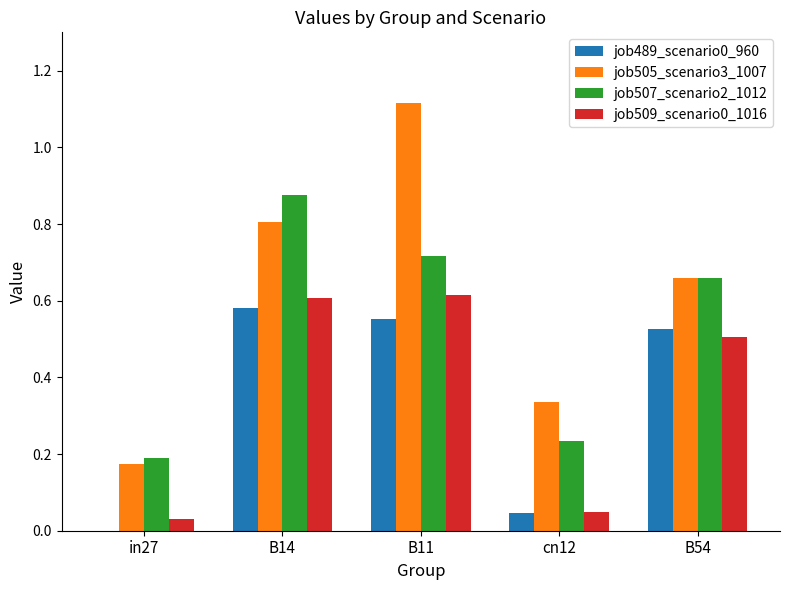

Which series has the largest total across all categories?

job505_scenario3_1007